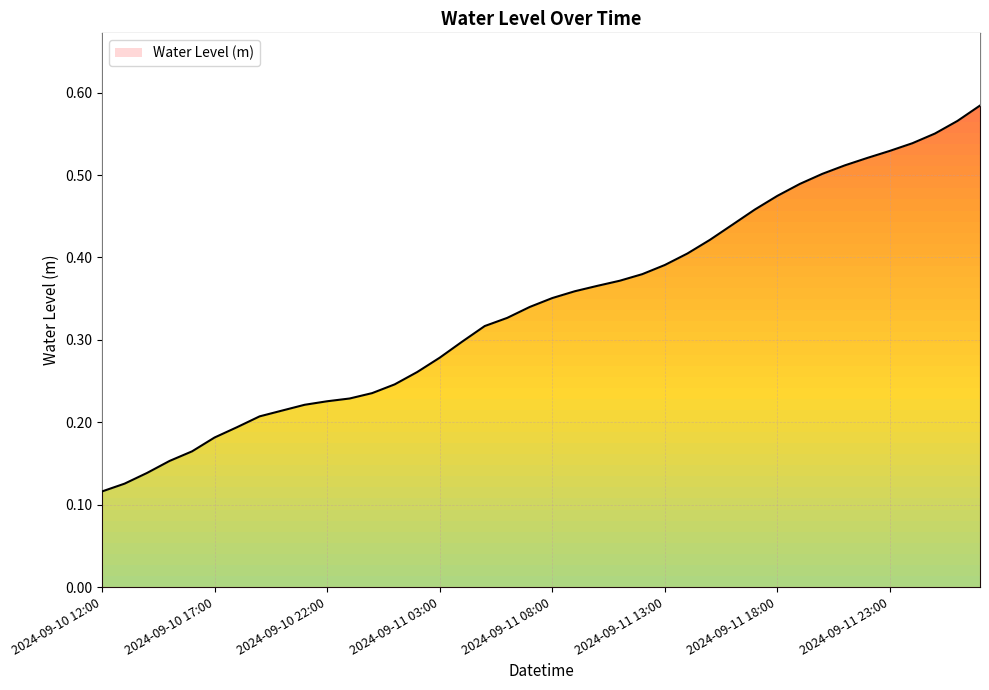

What is the difference between the maximum and minimum values?

0.5